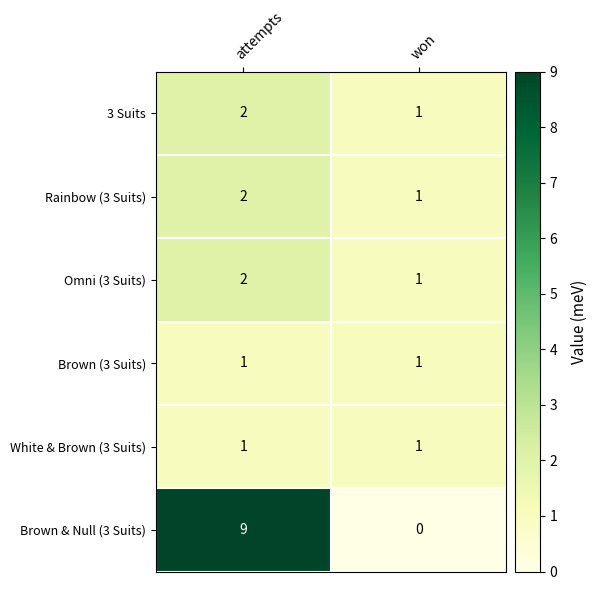

The value of Brown & Null (3 Suits) at attempts is 9. True or false?

True